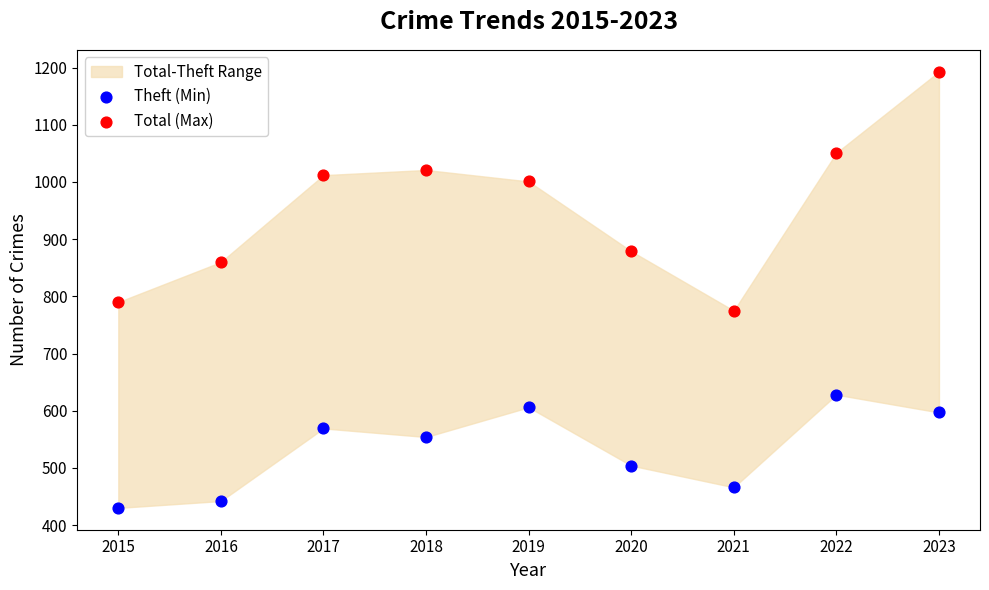

Across all data points, what is the range of Y values (max minus min)?

763